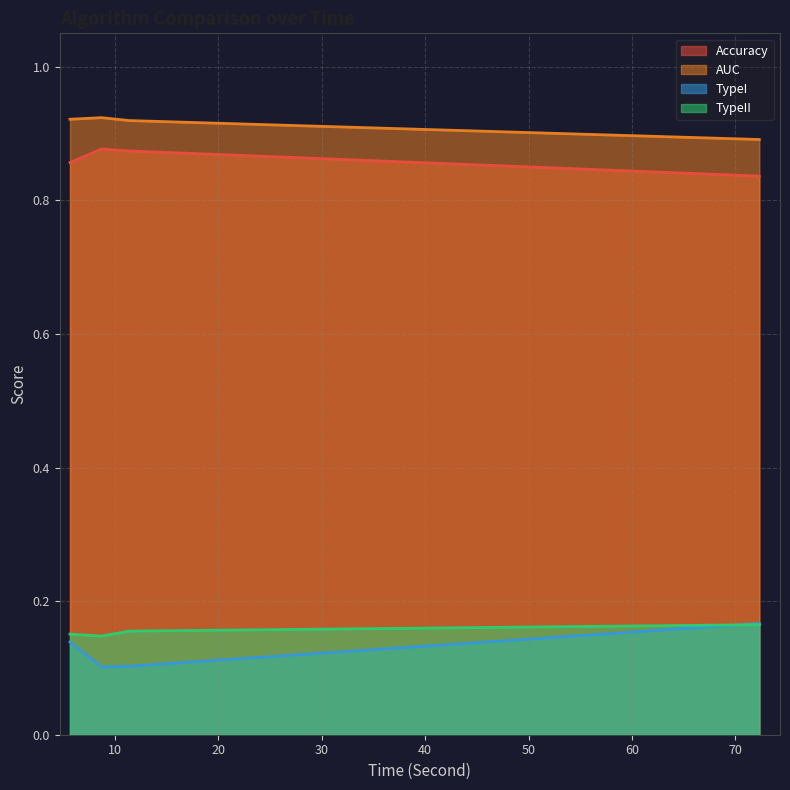

The TypeI series shows 0.2 at Baseline. True or false?

False